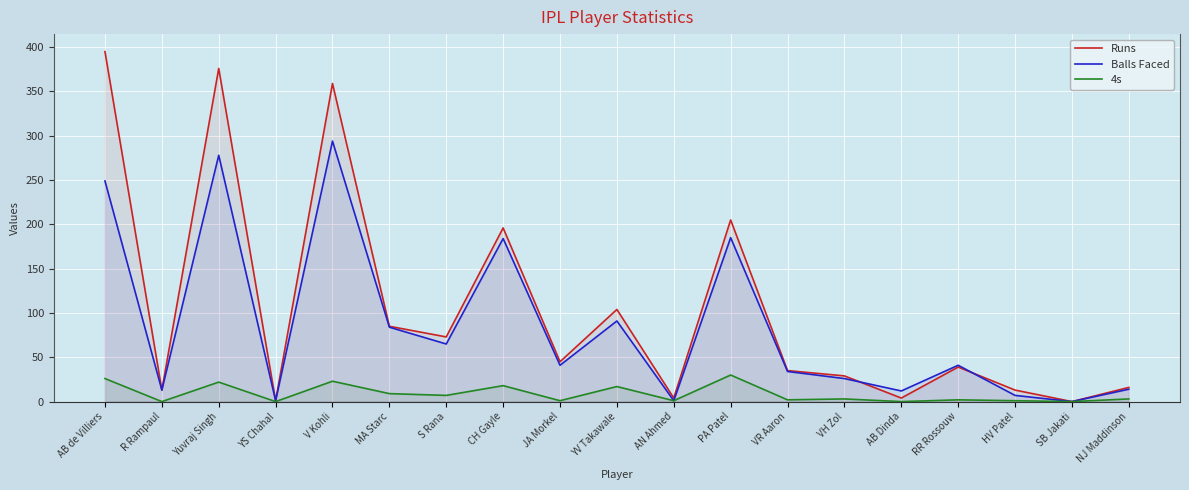

How many lines are shown in the chart?

3